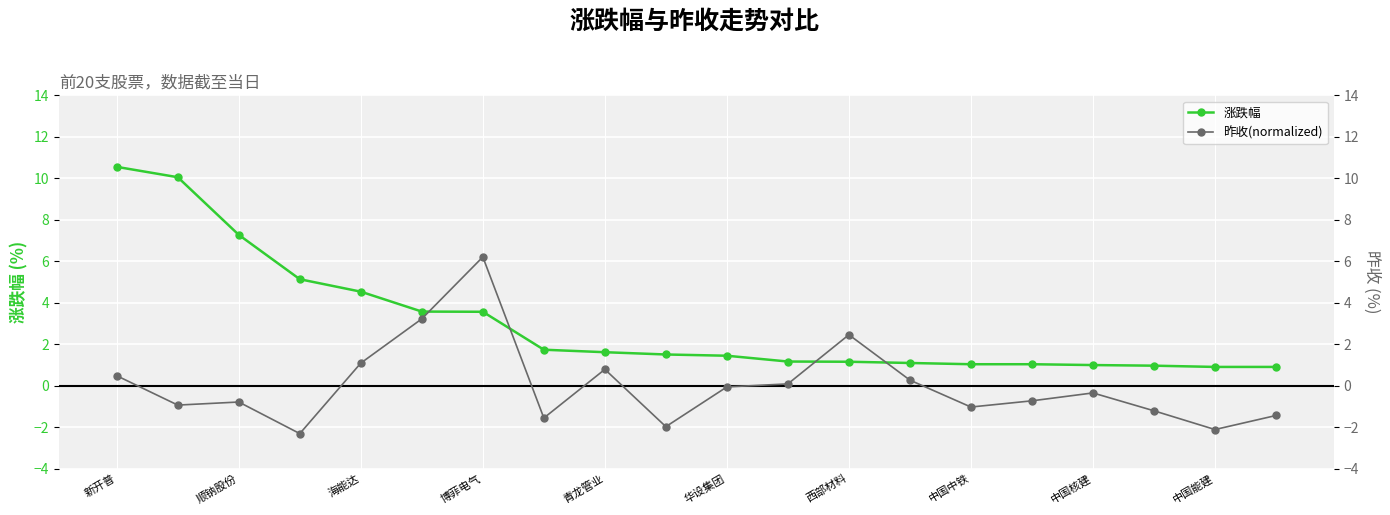

What is the minimum value for 涨跌幅?

0.9